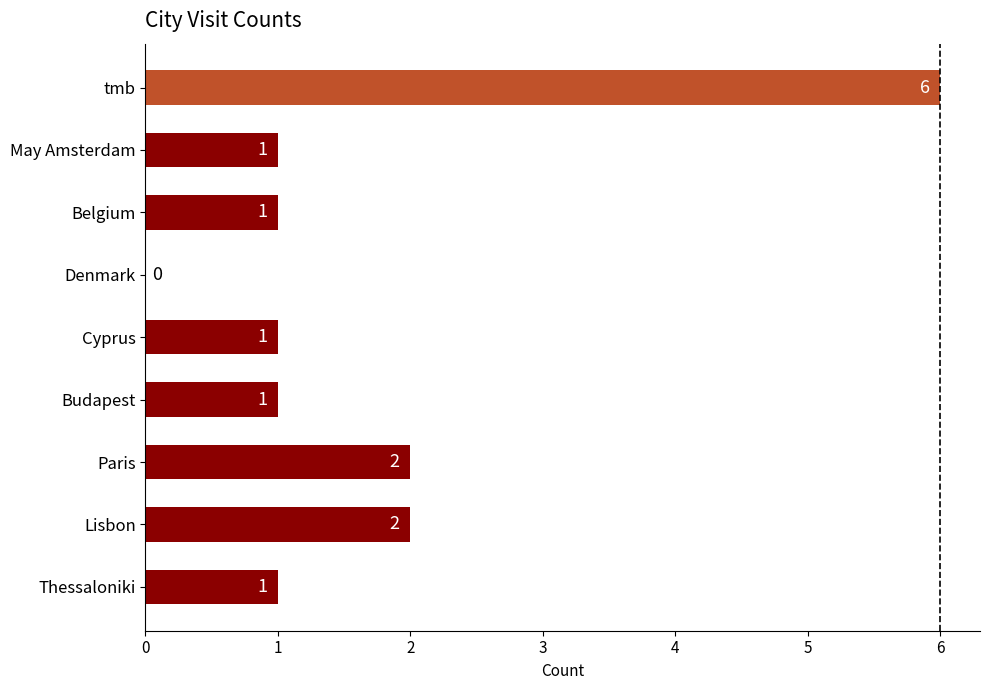

How many values are between 1 and 2?

7